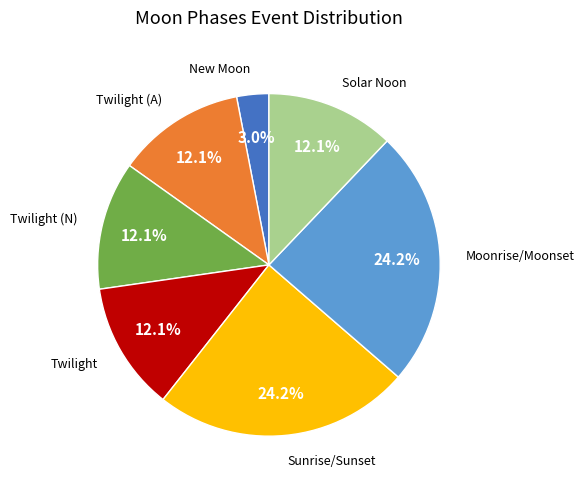

Is there a majority slice in this chart?

No